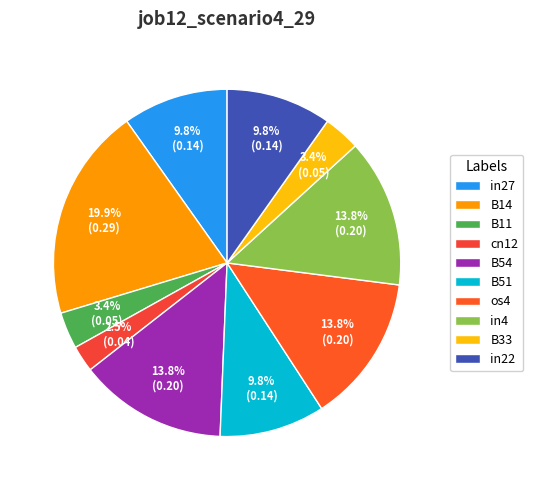

Count the number of slices in the pie.

10